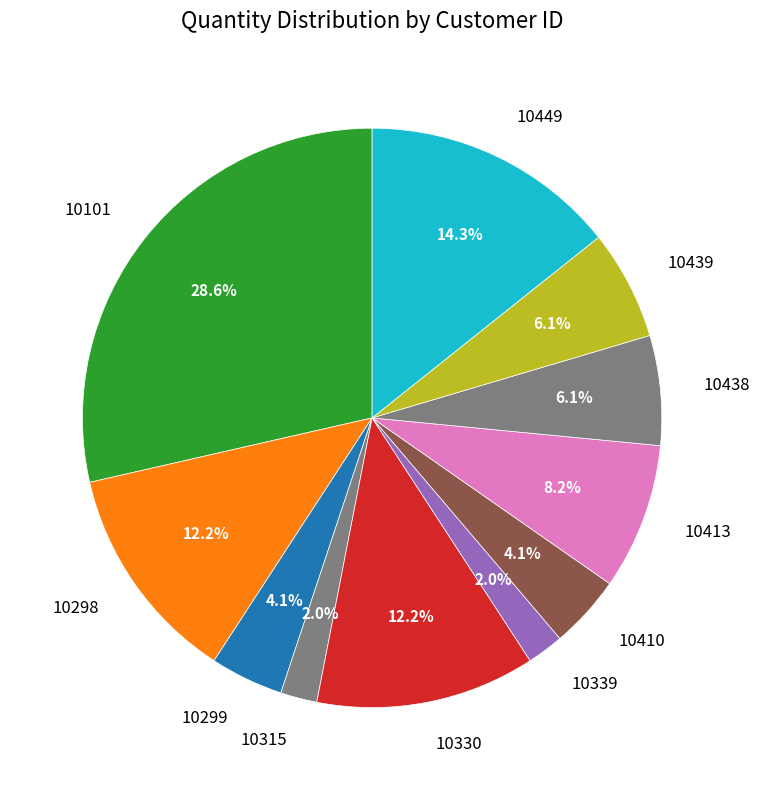

True or false: 10439 accounts for 6% of the total.

True